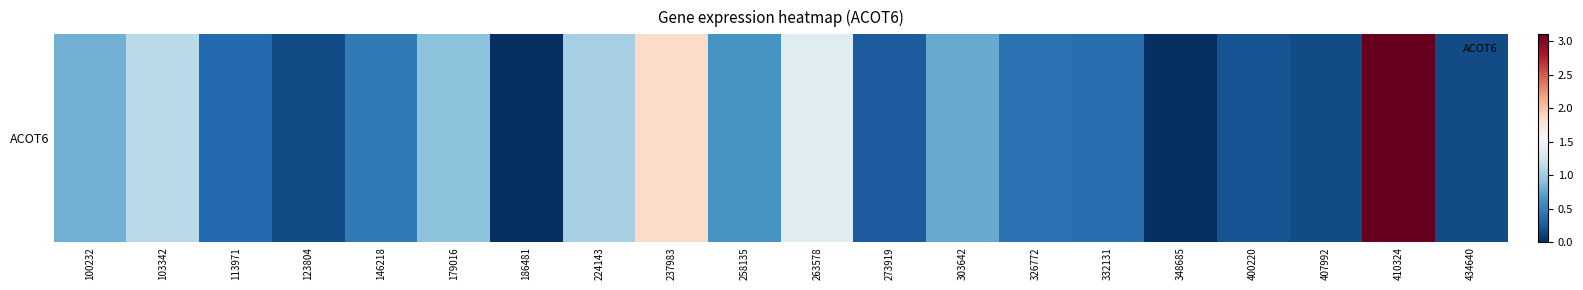

Reading left to right, transcribe all the data shown in this chart.

100232=0.8	103342=1.1	113971=0.3	123804=0.2	146218=0.5	179016=0.9	186481=0.0	224143=1.0	237983=1.9	258135=0.6	263578=1.4	273919=0.3	303642=0.8	326772=0.4	332131=0.4	348685=0.0	400220=0.2	407992=0.2	410324=3.1	434640=0.2